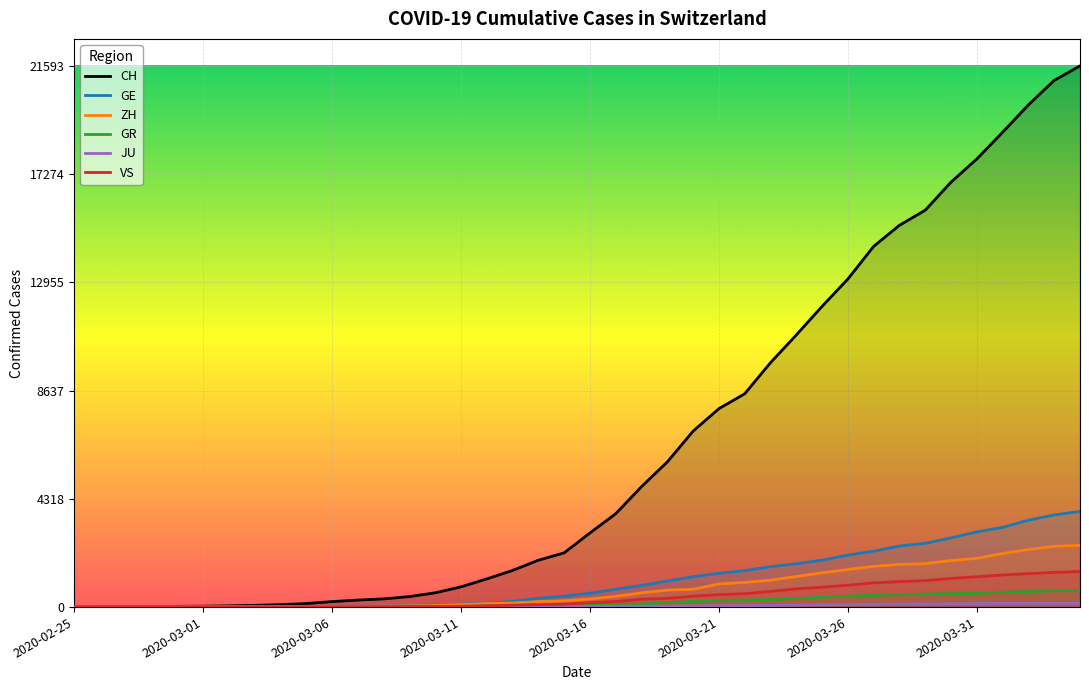

What is the sum of all CH values?

258042